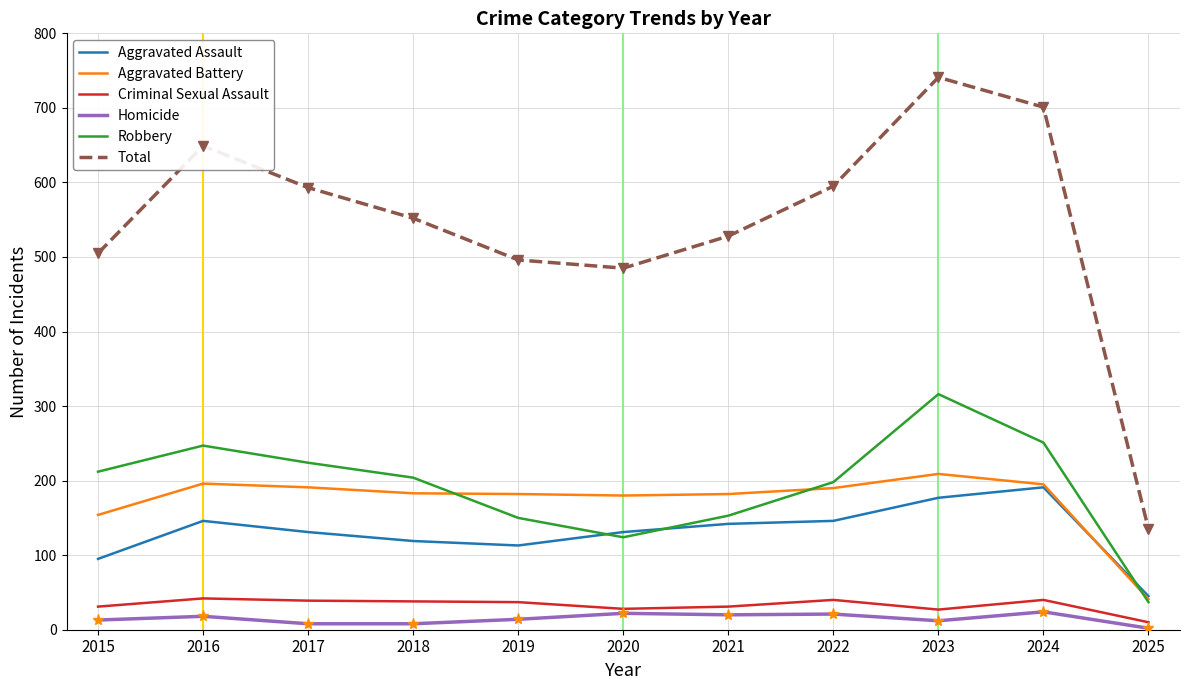

Which series has the largest range (max minus min)?

Total